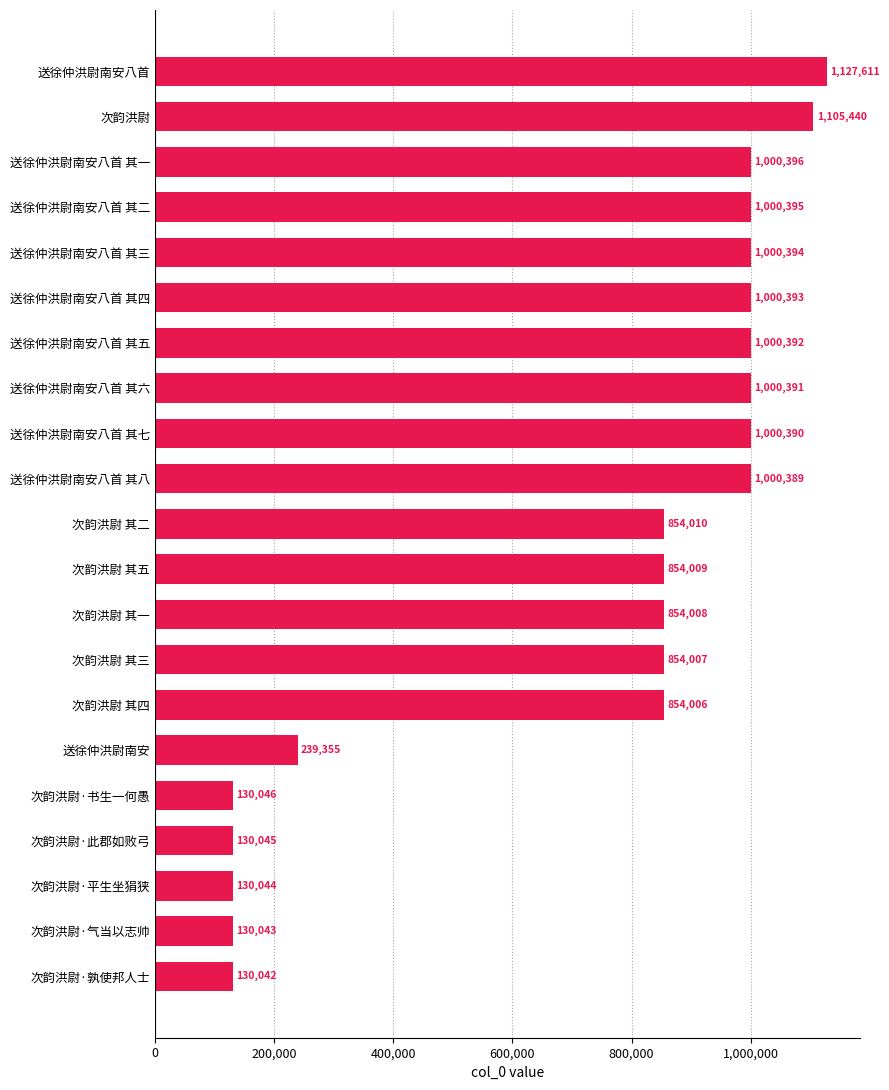

What is the value of the 12th bar from the top?

854009